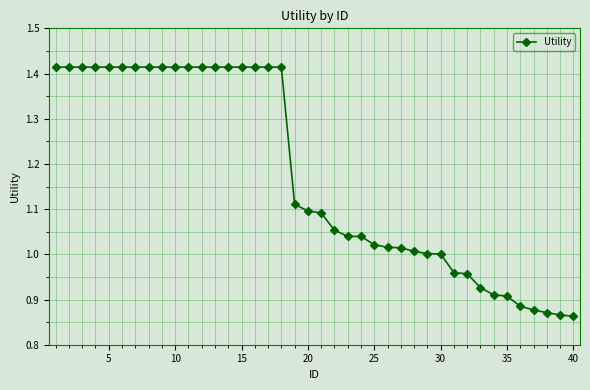

What is the difference between the second highest and second lowest values?

0.5